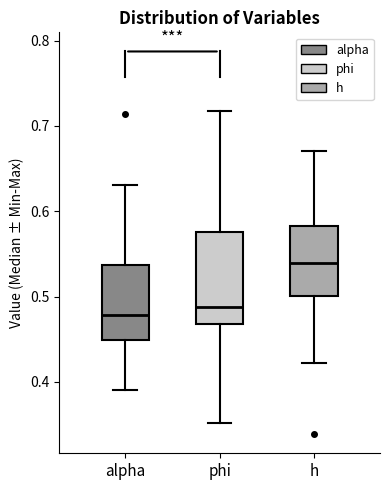

Which box is the tallest, from its lower edge to its upper edge?

phi